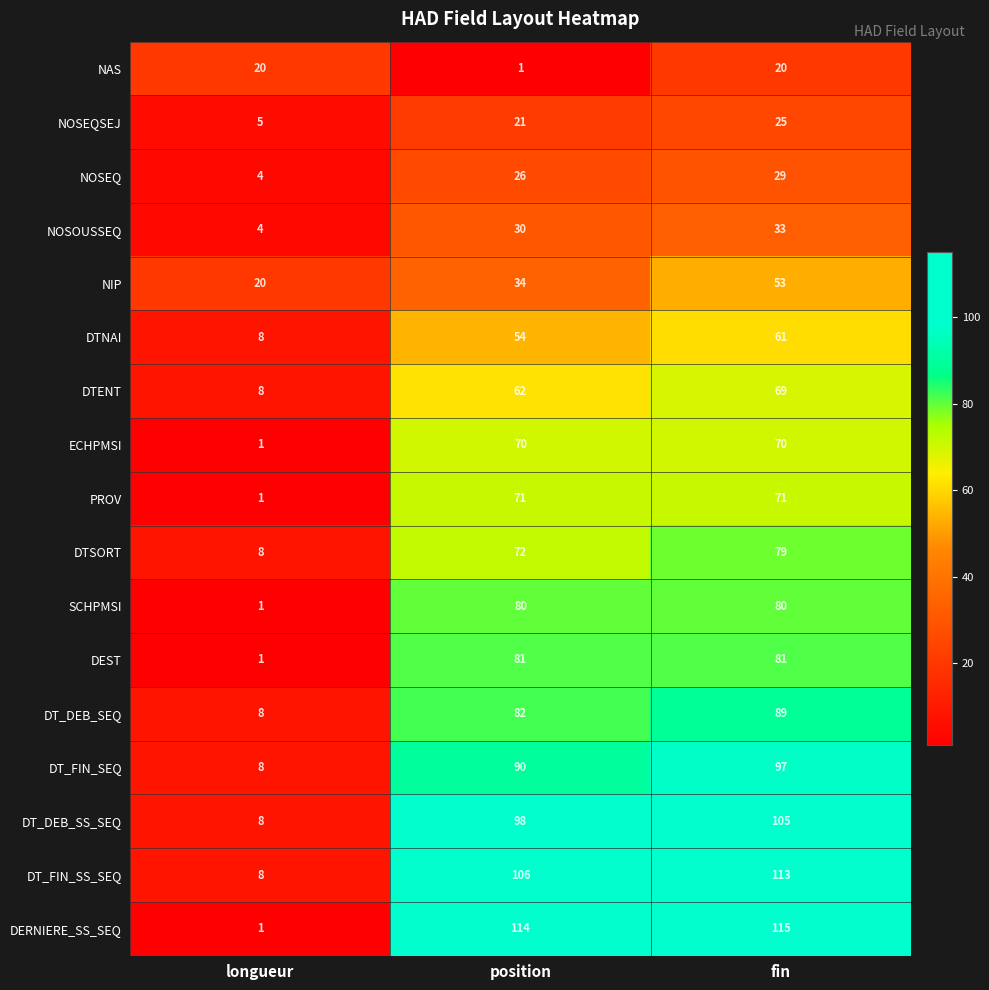

Rank the series at fin from lowest to highest value.

NAS, NOSEQSEJ, NOSEQ, NOSOUSSEQ, NIP, DTNAI, DTENT, ECHPMSI, PROV, DTSORT, SCHPMSI, DEST, DT_DEB_SEQ, DT_FIN_SEQ, DT_DEB_SS_SEQ, DT_FIN_SS_SEQ, DERNIERE_SS_SEQ